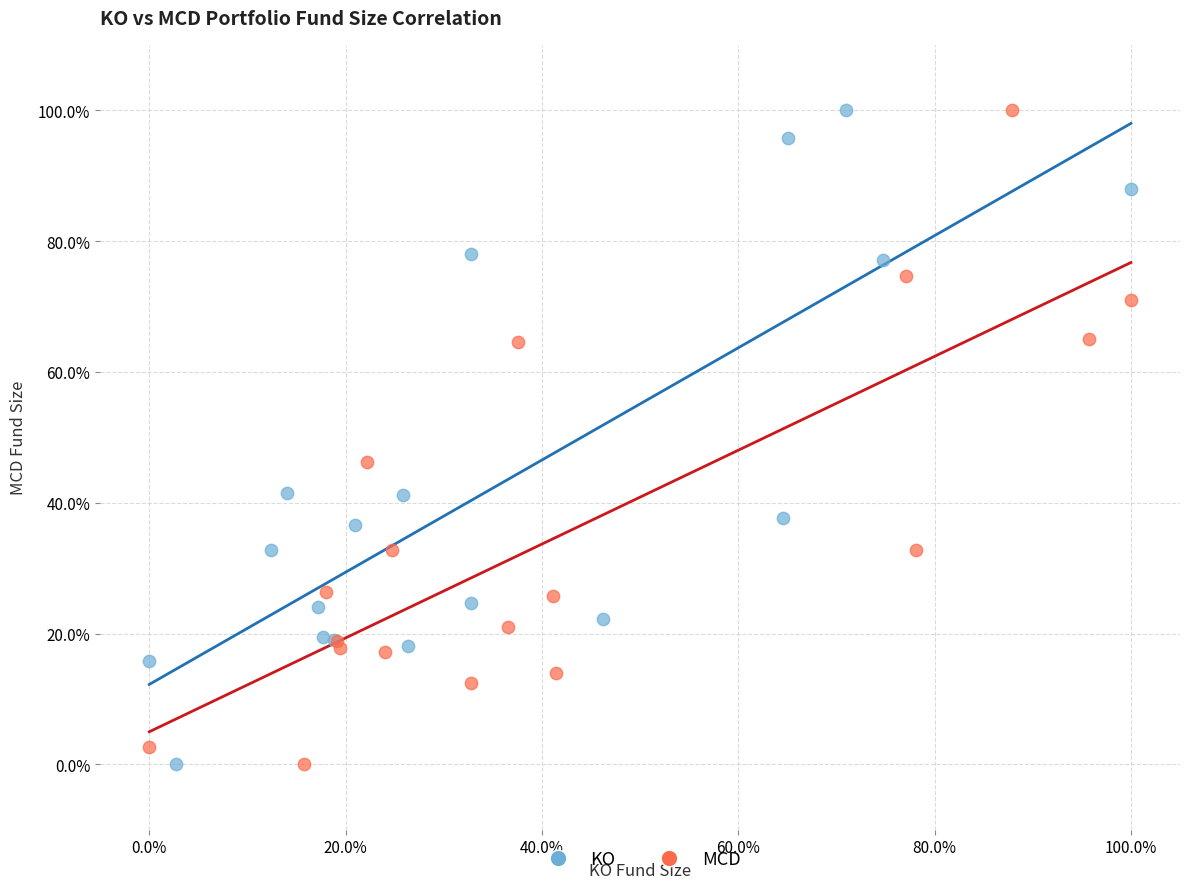

What are all the series names shown in the legend?

KO, MCD